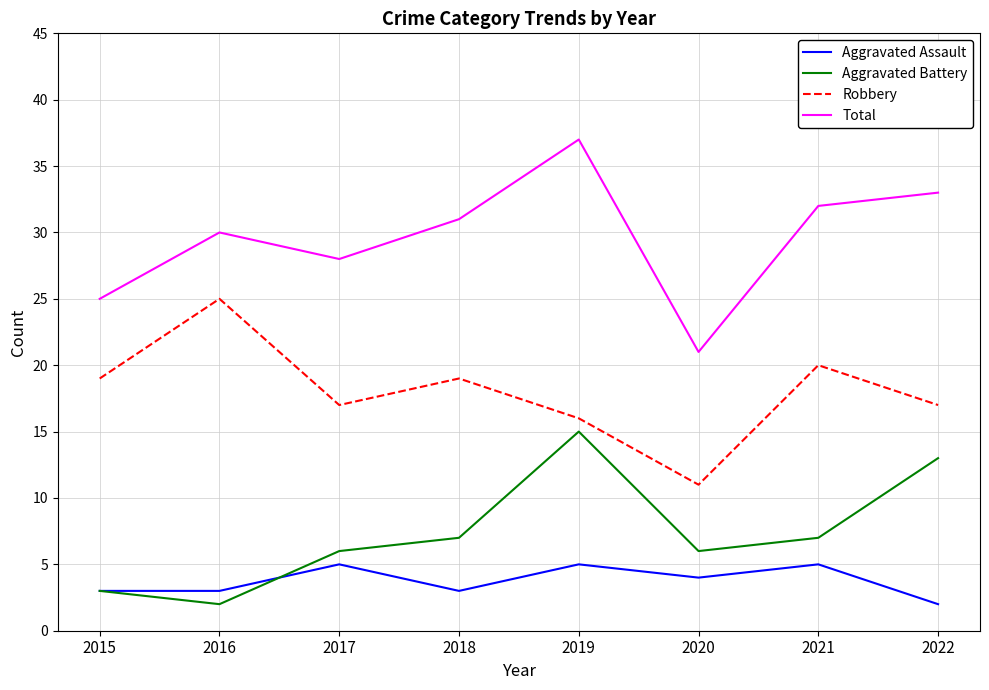

List the series in order of their peak value, highest first.

Total, Robbery, Aggravated Battery, Aggravated Assault